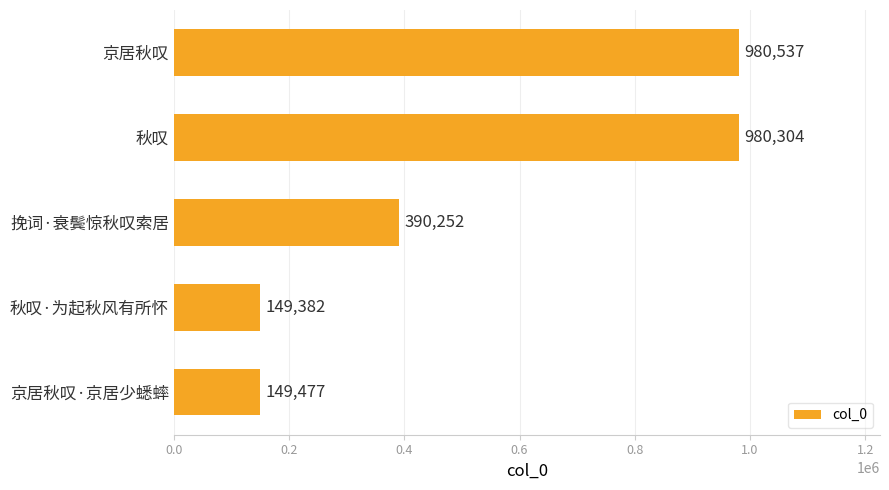

List the labels in order of value, largest first.

京居秋叹, 秋叹, 挽词·衰鬓惊秋叹索居, 京居秋叹·京居少蟋蟀, 秋叹·为起秋风有所怀